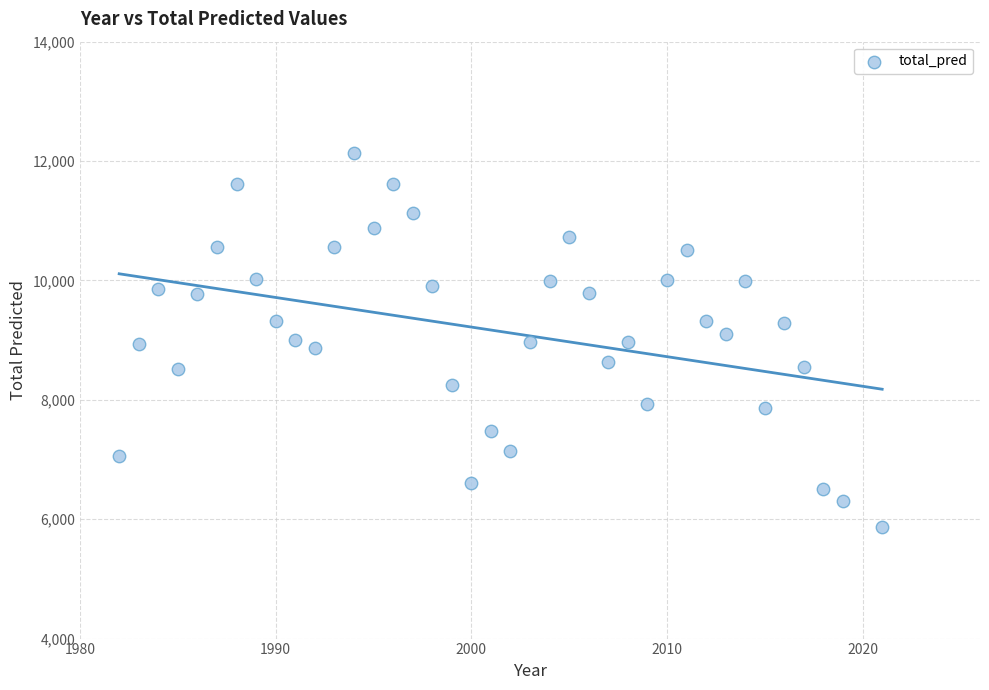

What is the range of Y values (max minus min)?

6249.7